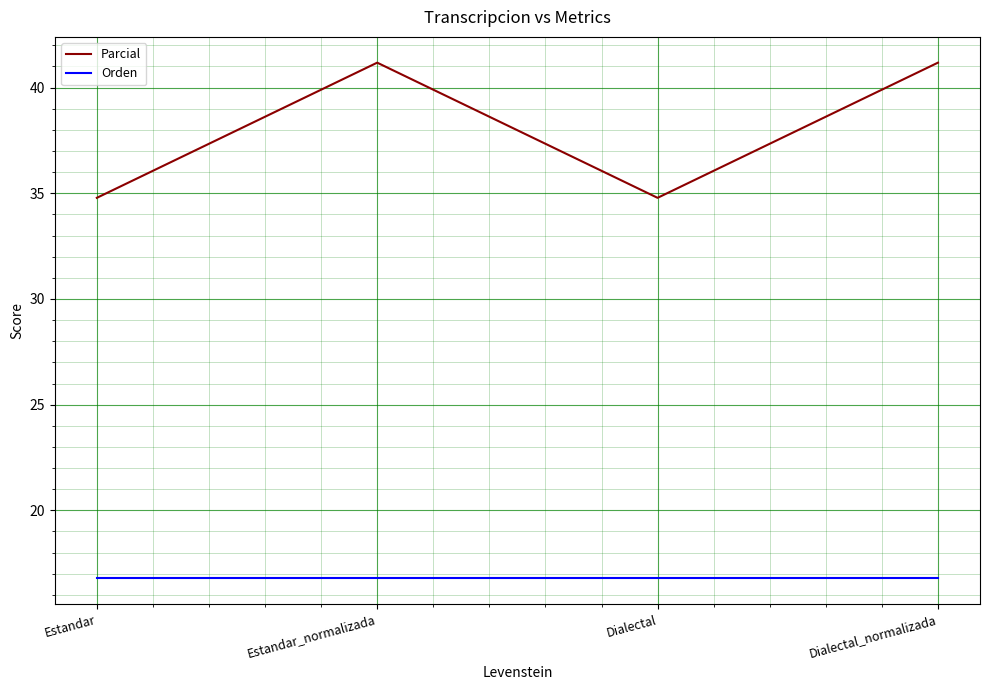

What is the lowest value of the Parcial series?

34.8